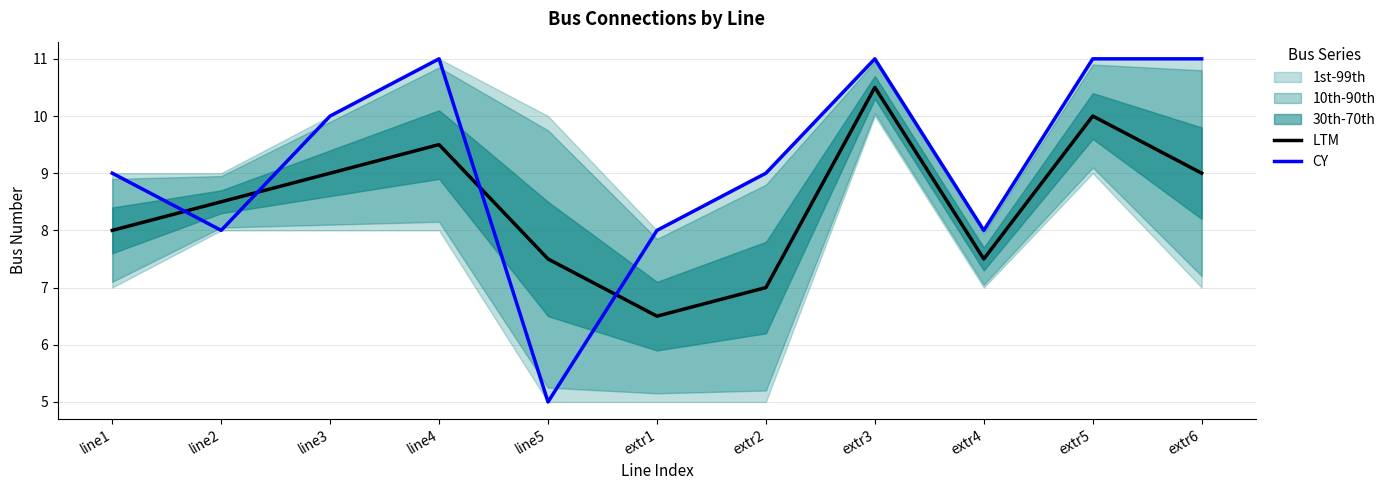

What is the label of the 2nd point from the right?

extr5